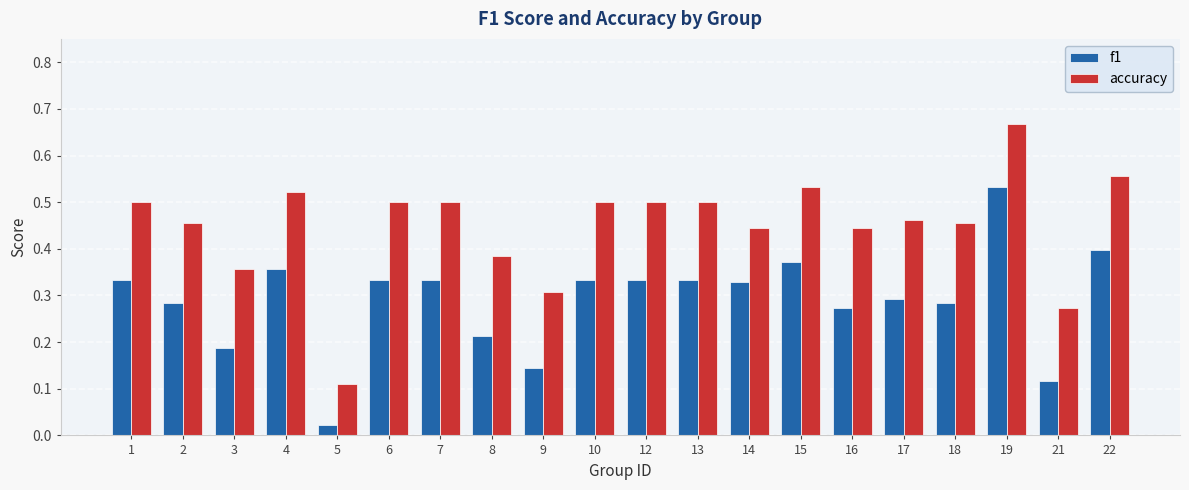

List the series in order of their peak value, lowest first.

f1, accuracy